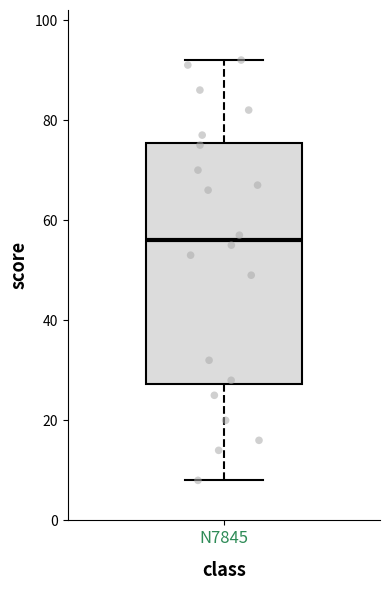

Transcribe this box plot: give where the median line is, the range the box spans, and where the two whiskers end, as read against the y-axis. The values are not printed on the chart, so give them approximately, as read against the axis.

median 56, box 28 to 76, whiskers 8 to 92